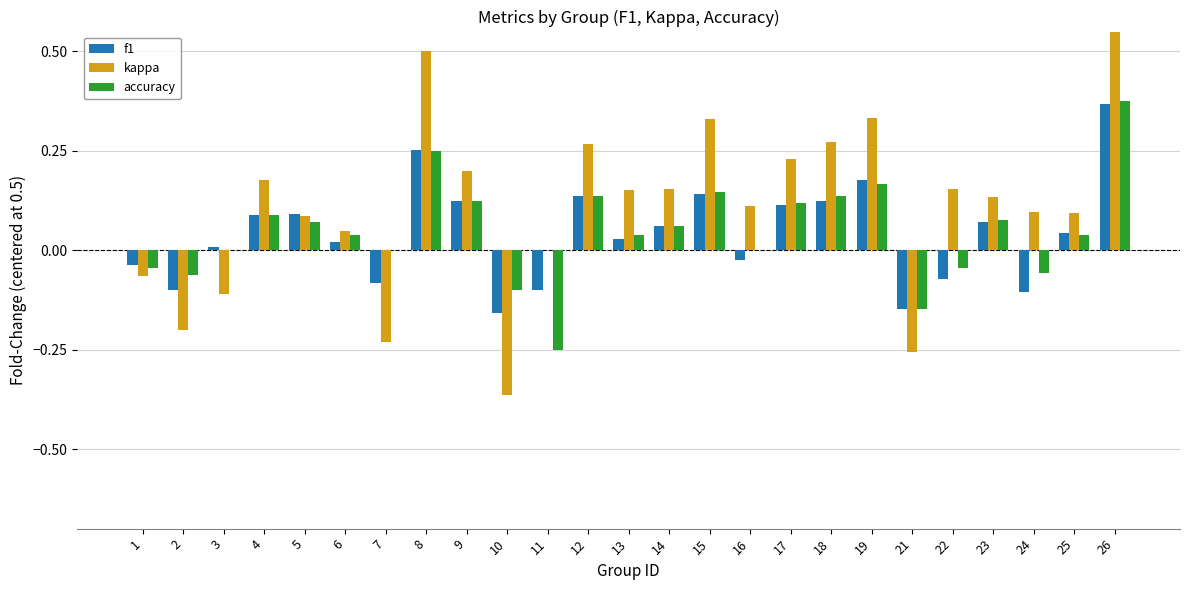

How many values in the f1 series are below 0?

9